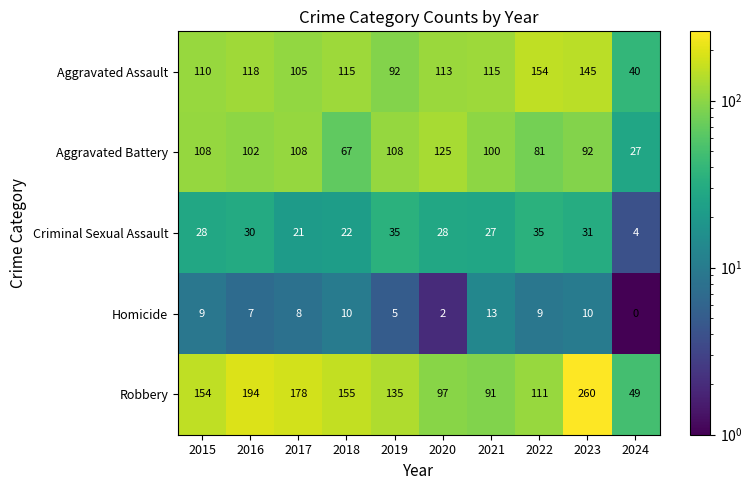

Between 2018 and 2021, which series saw the biggest shift?

Robbery